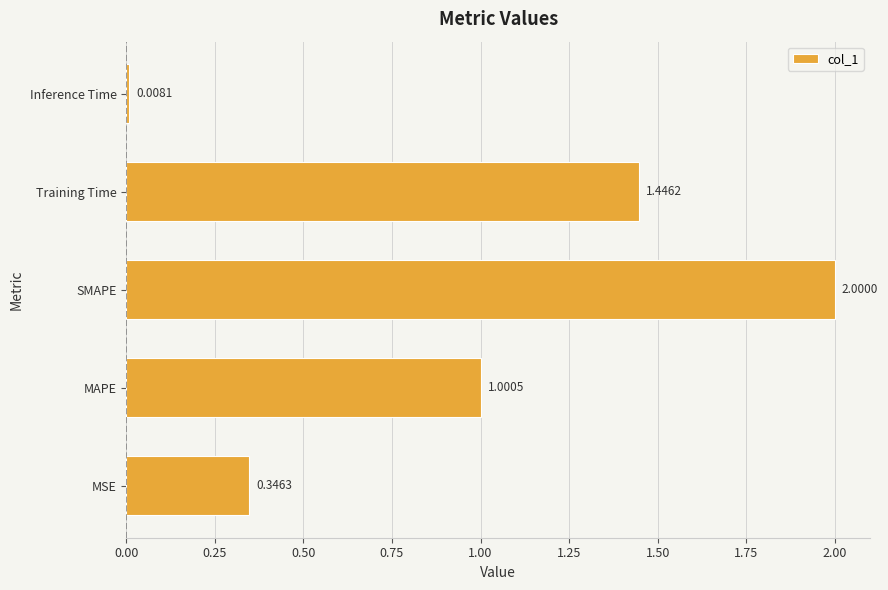

Which label corresponds to the smallest value in the chart?

Inference Time